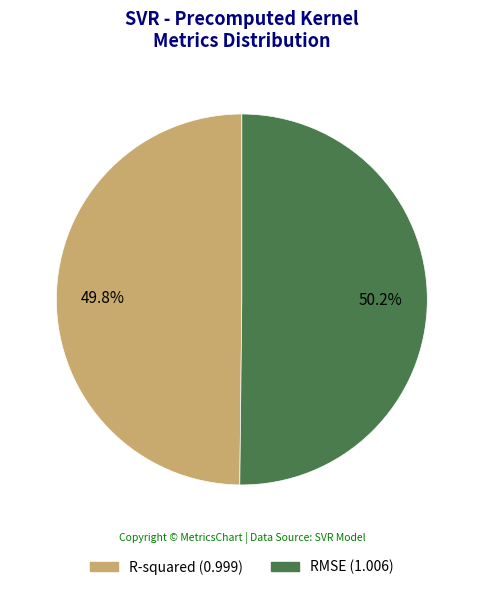

True or false: RMSE accounts for 57% of the total.

False